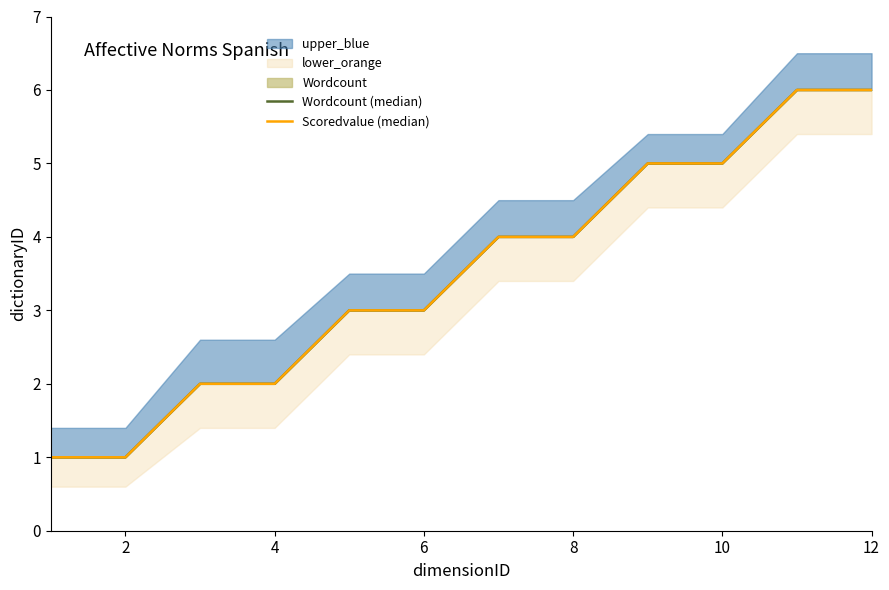

What is the total value across all series at 12?

12